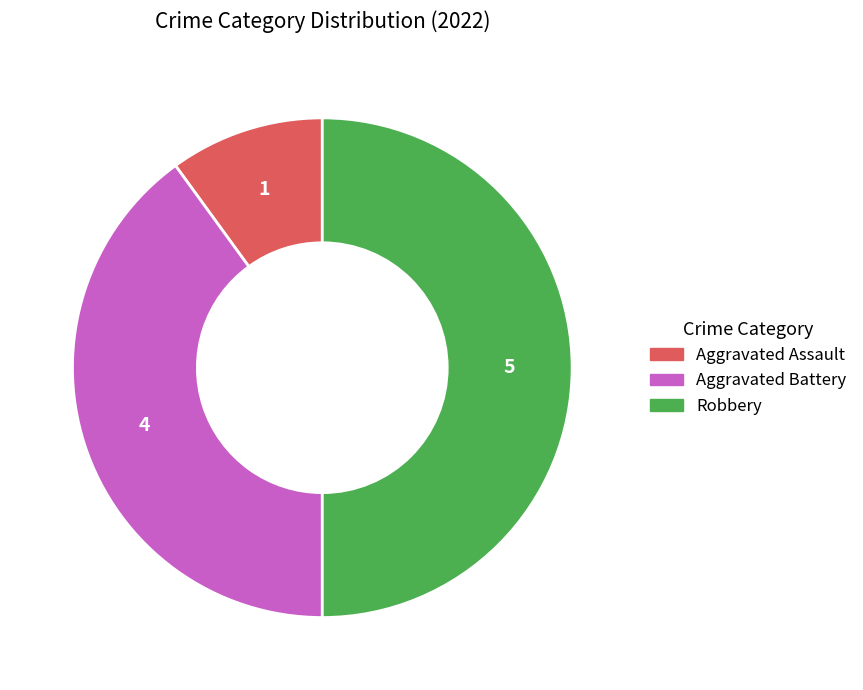

Is Aggravated Assault the majority of the pie?

No